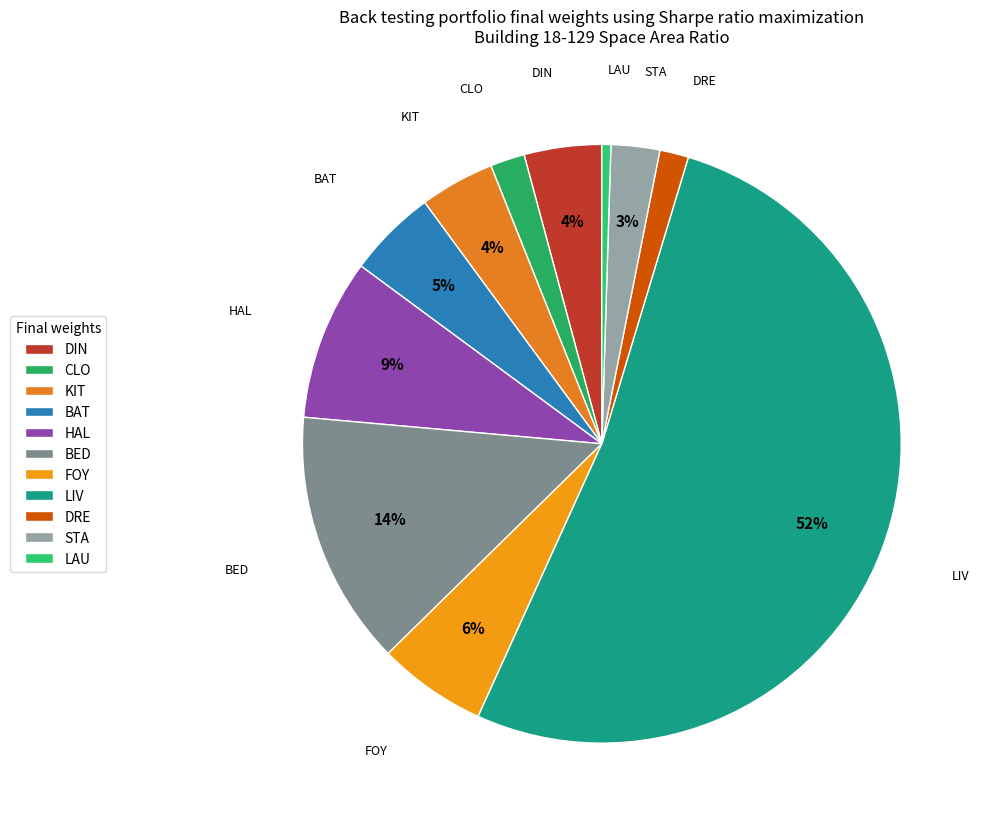

To the nearest percent, what is the combined percentage of CLO and FOY?

8%